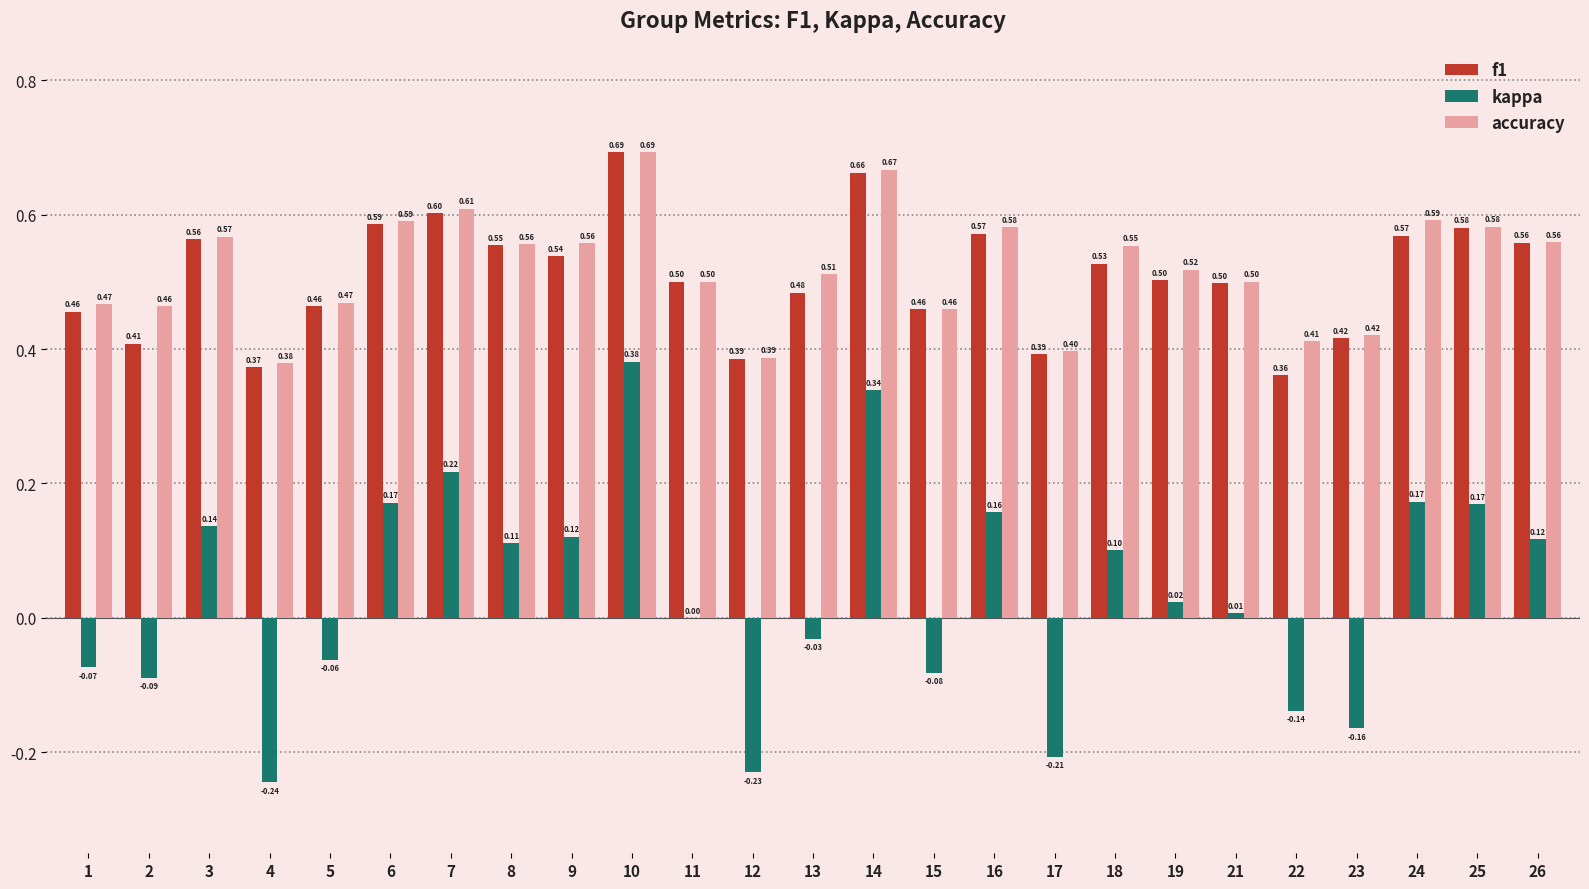

Between 21 and 25, which series saw the biggest shift?

kappa